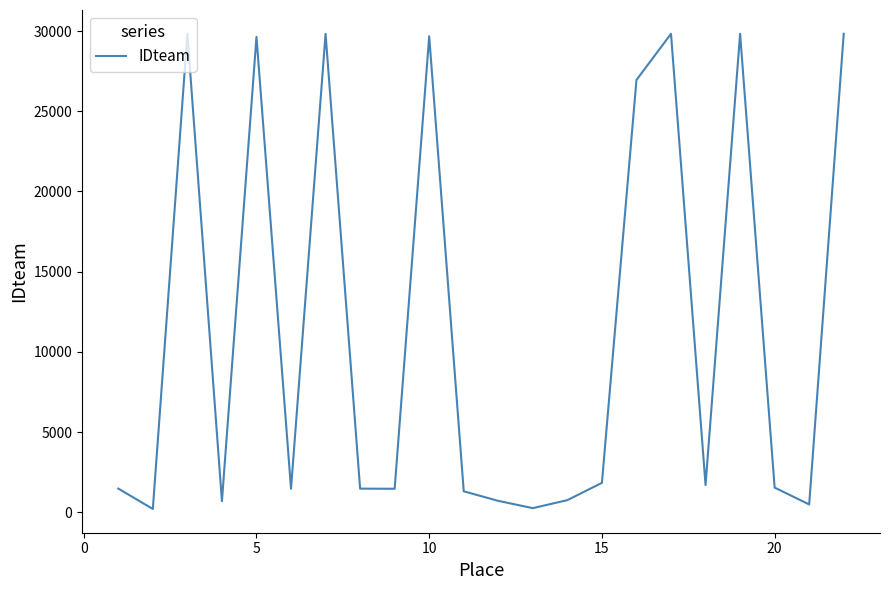

What is the greatest value displayed?

29836